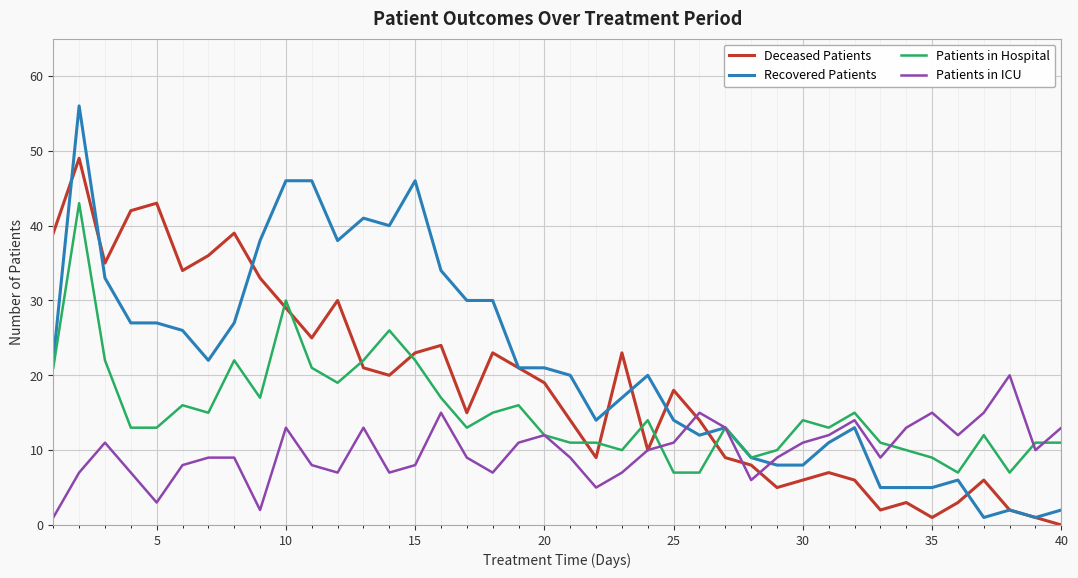

Does the chart display data point markers on the line(s)?

No